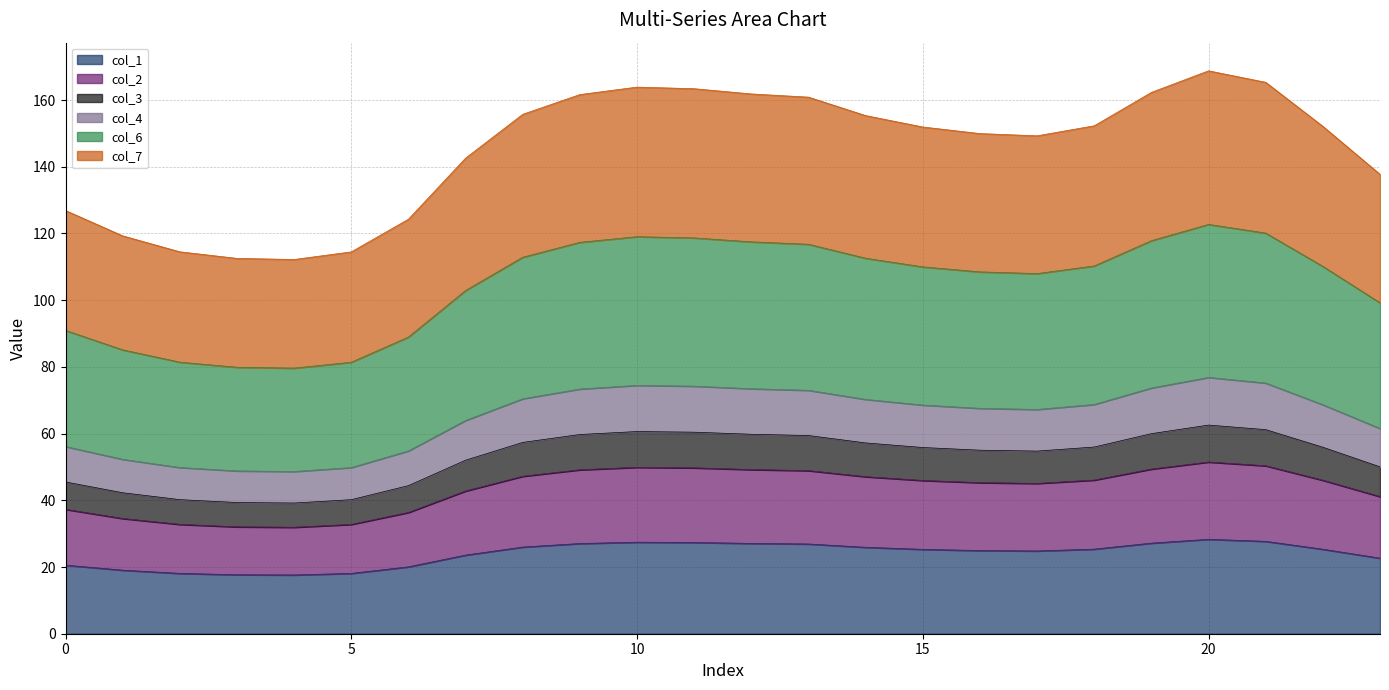

What is the maximum value for col_1?

28.3